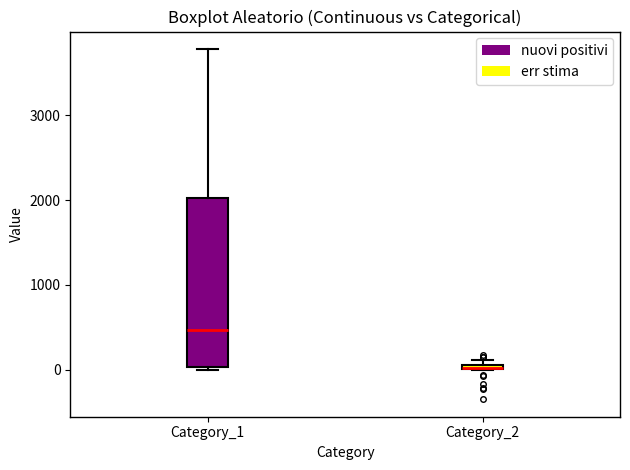

Comparing the boxes themselves (not the whiskers), which one is the tallest?

Category_1